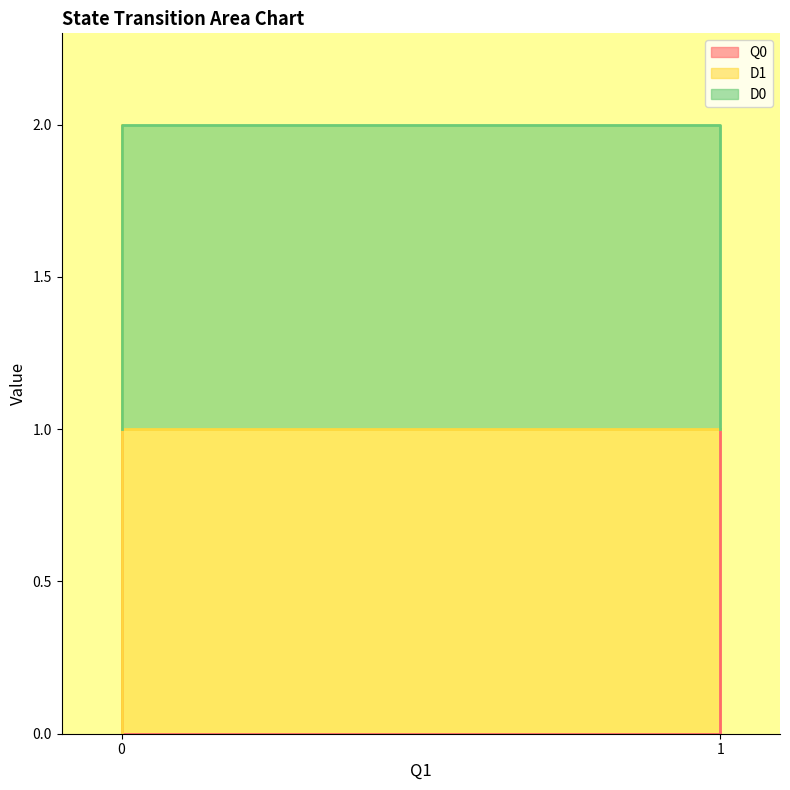

True or false: Q0 and D1 intersect in this chart.

False